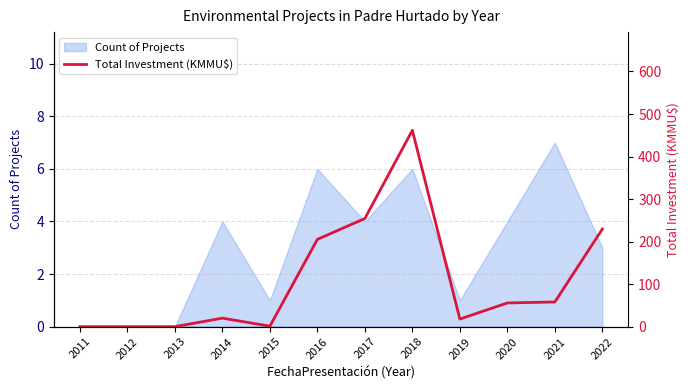

Reading left to right, list all the values displayed in this chart.

2011=0.0	2012=0.0	2013=0.0	2014=20.0	2015=1.1	2016=205.2	2017=254.3	2018=461.7	2019=17.8	2020=55.7	2021=58.0	2022=229.5